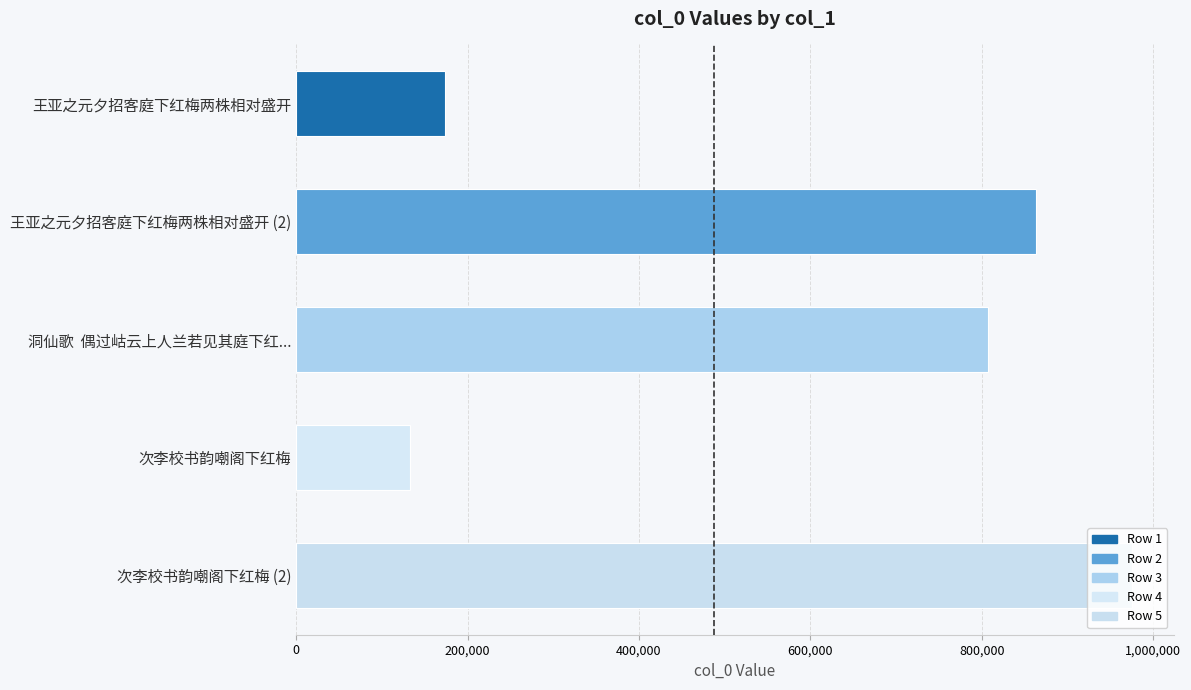

Which has a higher value, 次李校书韵嘲阁下红梅 or 王亚之元夕招客庭下红梅两株相对盛开?

王亚之元夕招客庭下红梅两株相对盛开